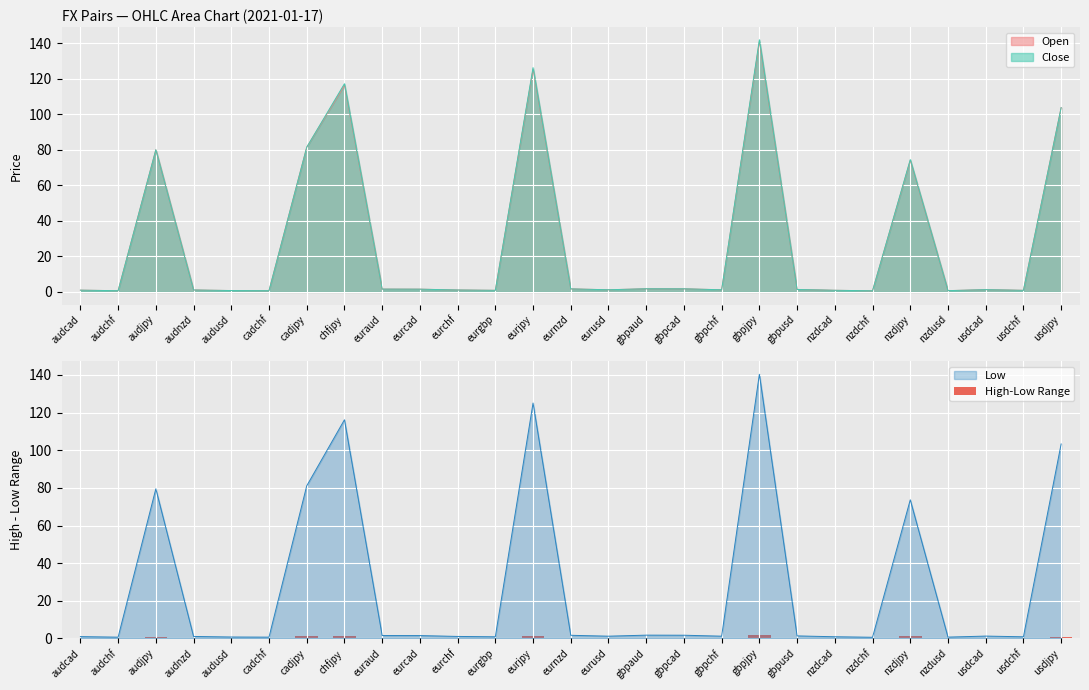

True or false: the data shows 0.0 at eurnzd.

True